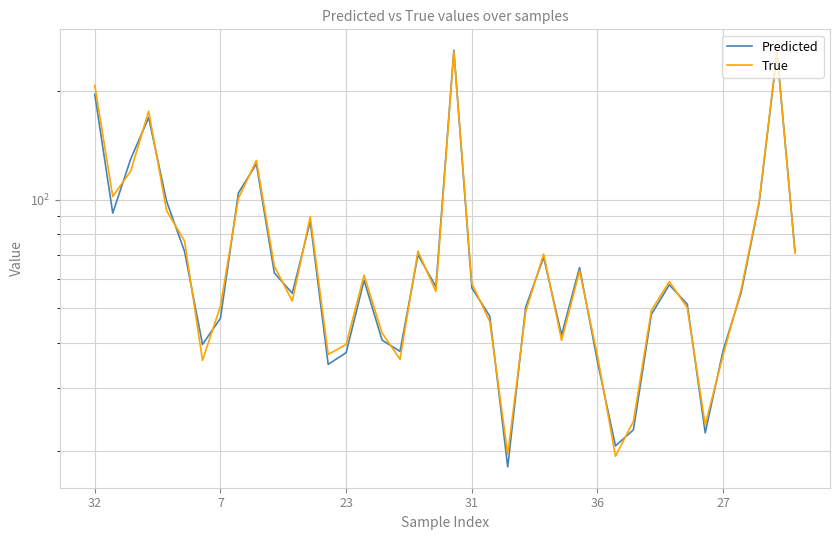

Reading left to right, list all the values displayed in this chart.

Predicted: 196.2	91.7	129.6	169.0	98.9	71.8	39.6	46.8	104.3	125.7	62.6	54.9	87.0	34.9	37.6	59.7	40.7	37.9	70.2	57.3	260.1	56.9	47.4	18.1	50.3	69.2	42.1	64.8	35.4	20.7	22.9	48.0	58.0	51.2	22.5	38.1	55.1	97.7	255.6	71.7
True: 207.6	102.0	120.0	176.0	93.1	76.7	35.8	50.6	100.8	128.5	65.3	52.2	89.6	37.1	39.6	61.6	42.6	36.0	72.0	55.5	258.4	58.5	45.8	19.6	48.8	70.6	40.6	63.4	36.8	19.4	24.2	49.2	59.2	50.0	23.7	37.0	56.2	98.7	256.5	70.9